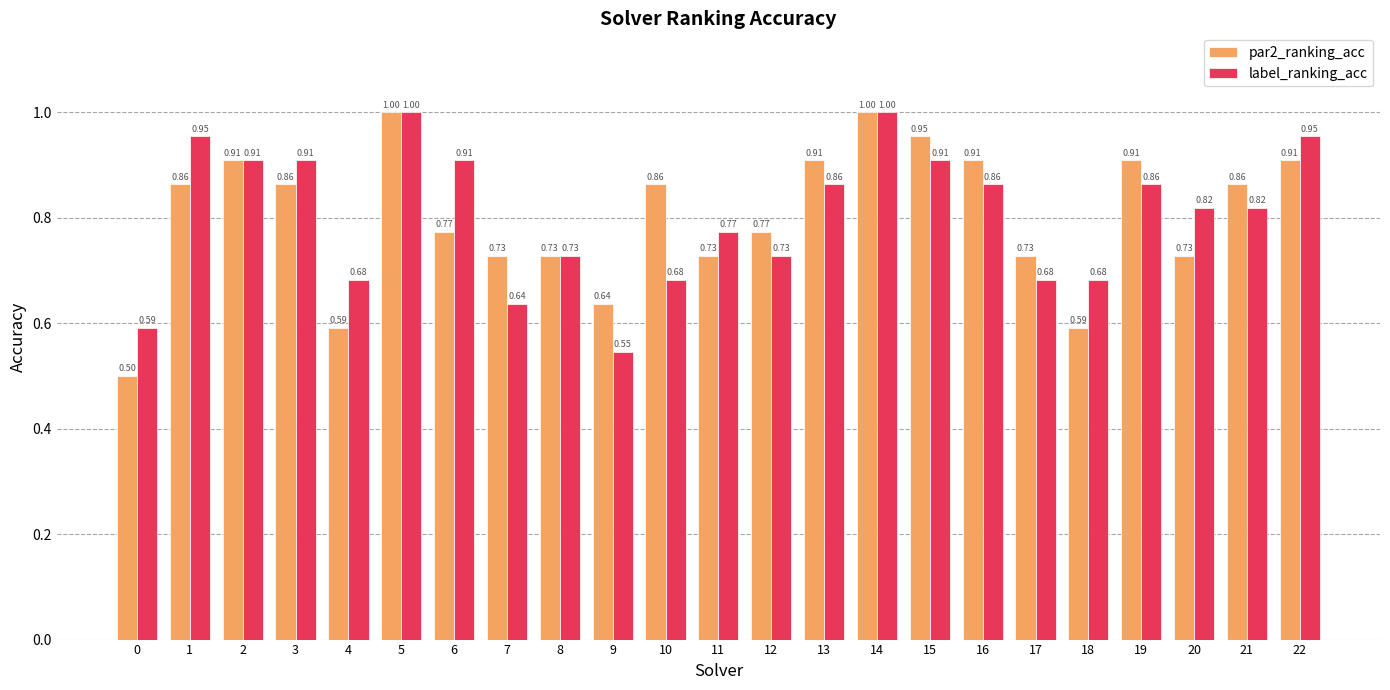

At 7, list the series in order from smallest to largest.

label_ranking_acc, par2_ranking_acc